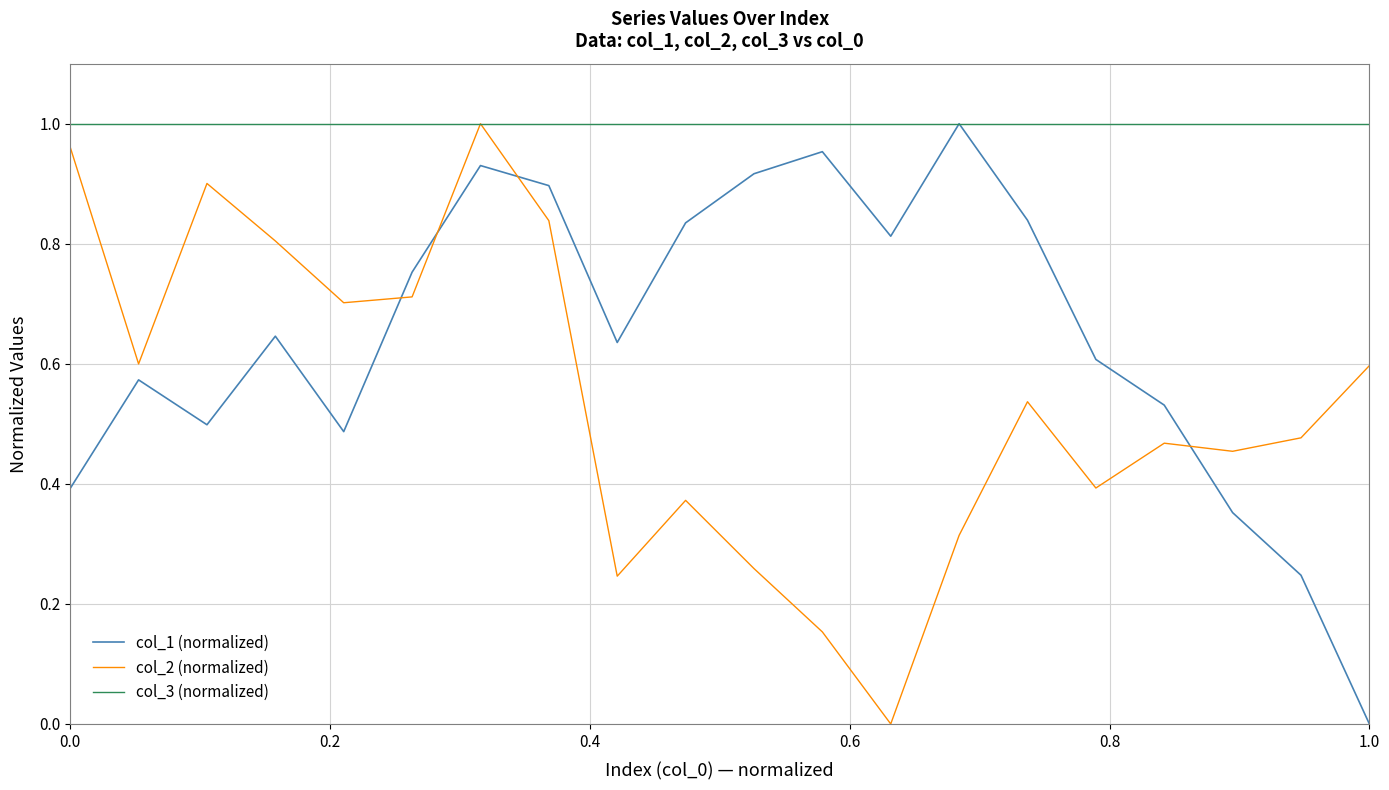

Rank the series by their average value, from highest to lowest.

col_3 (normalized), col_1 (normalized), col_2 (normalized)